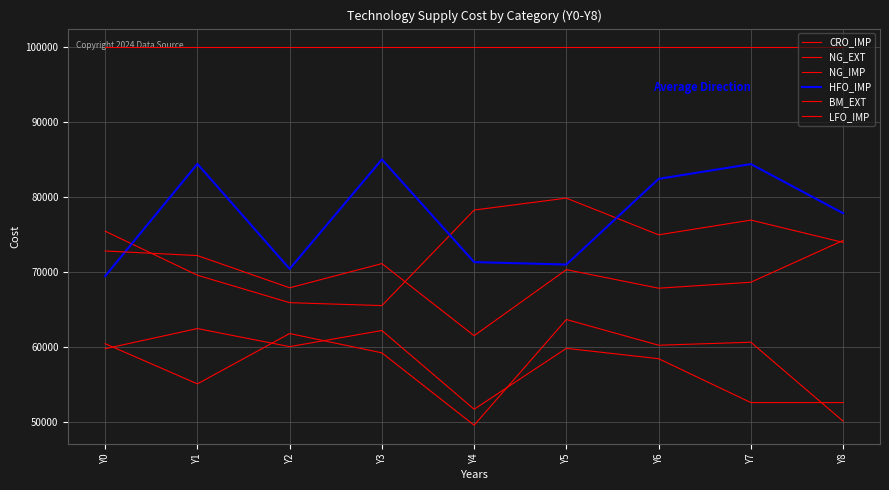

At how many categories does at least one series exceed 92944?

9